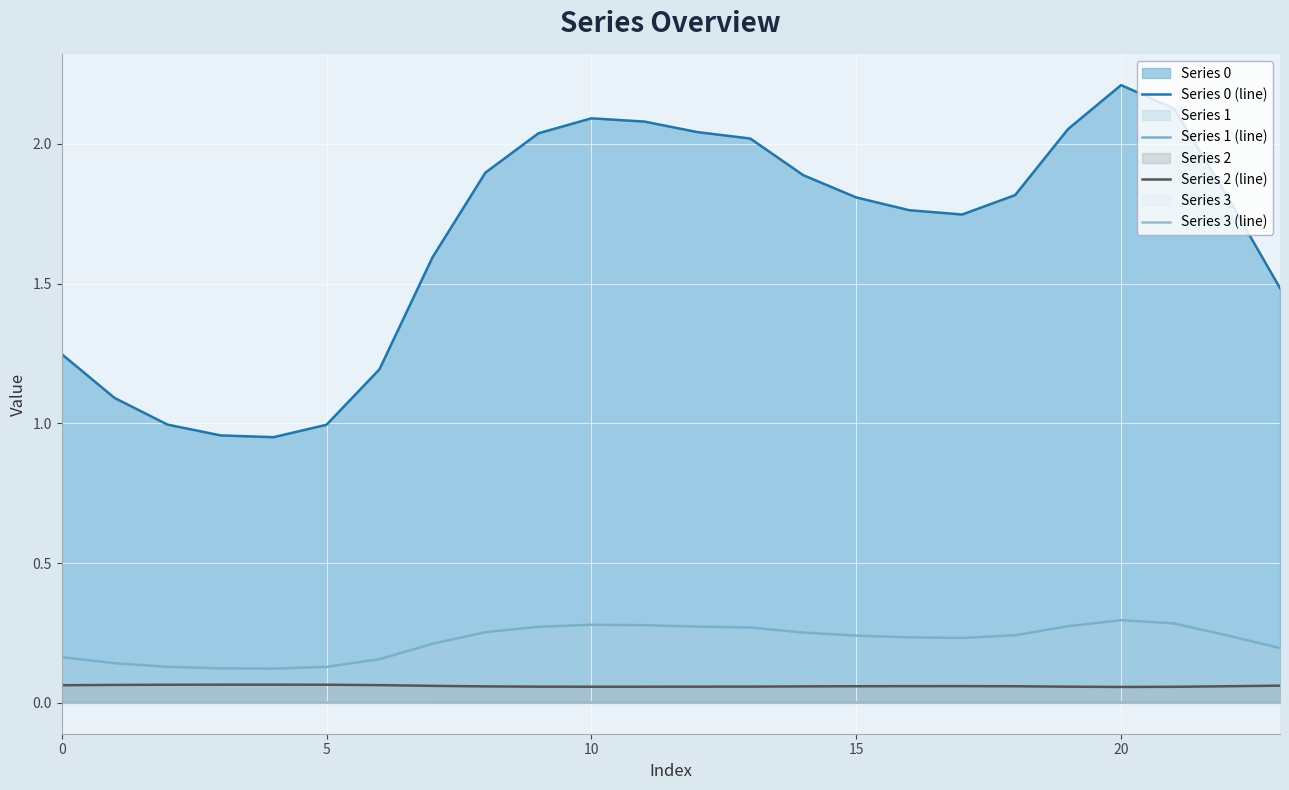

What is the total value across all series at 19?

2.4